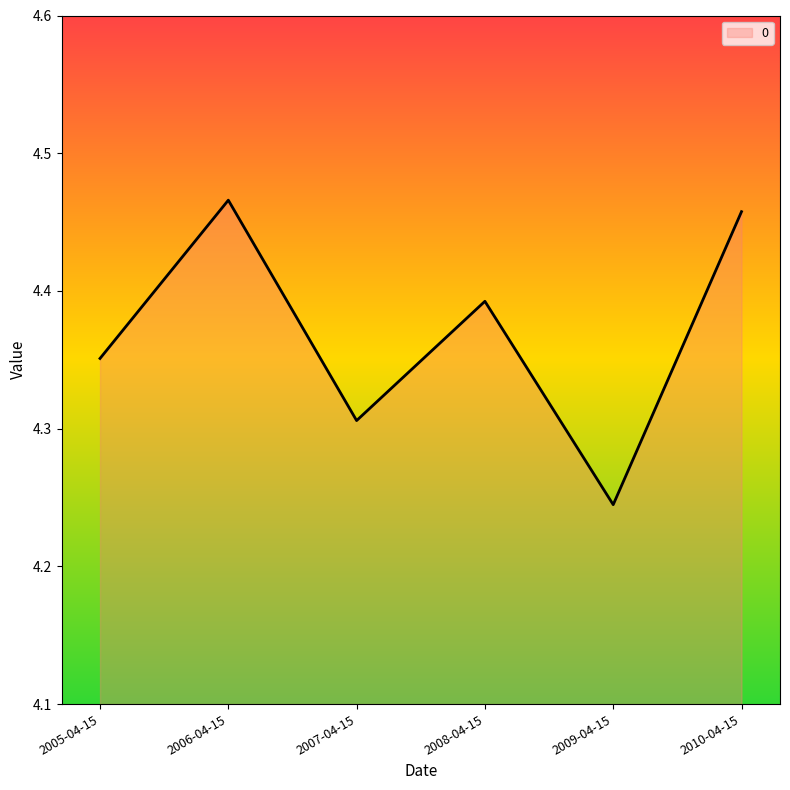

What position from the left is 2008-04-15?

4